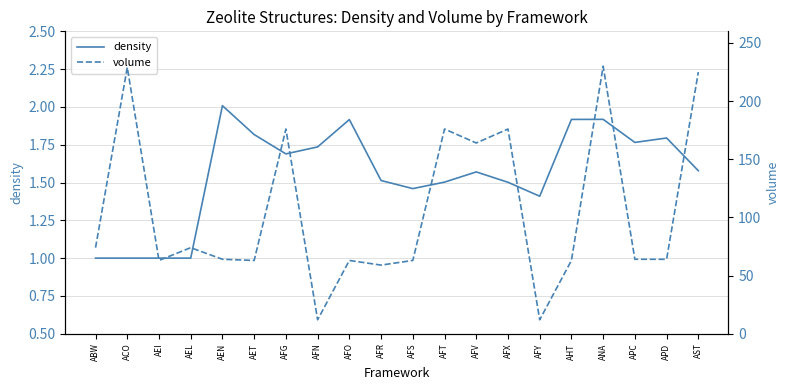

Between AFX and AFG, which is larger?

AFG